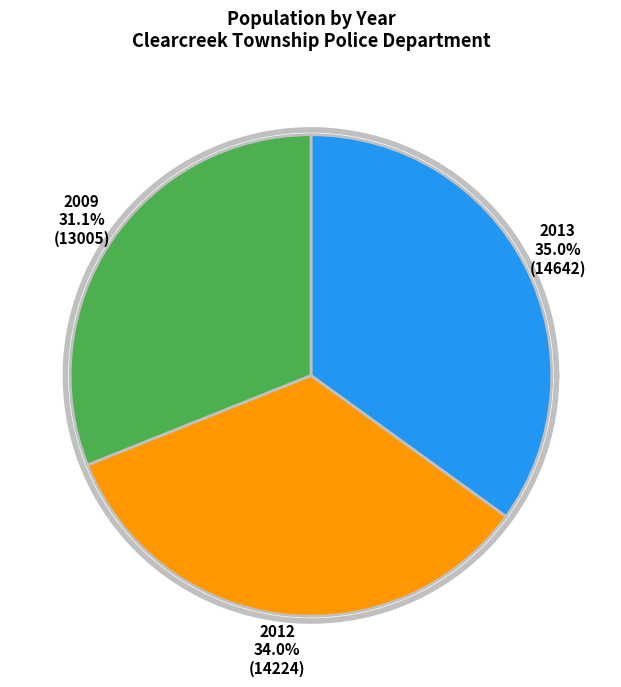

Approximately how many times larger is the value at 2013 compared to 2009?

1.1